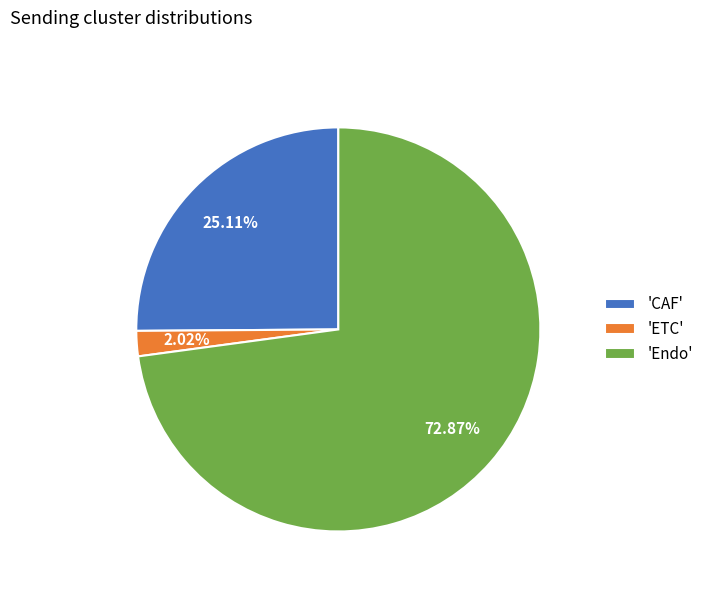

How many segments does this pie chart have?

3